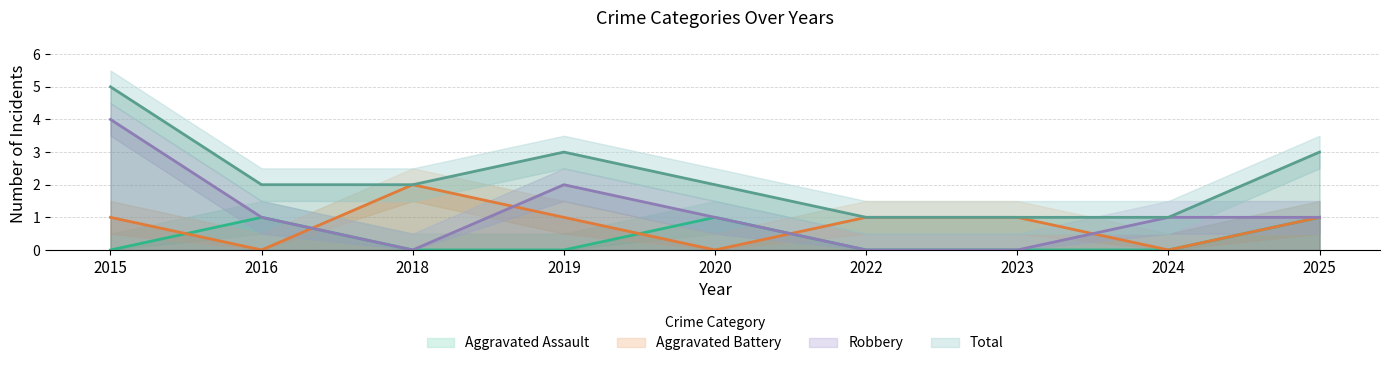

At 2015, list the series in order from smallest to largest.

Aggravated Assault, Aggravated Battery, Robbery, Total